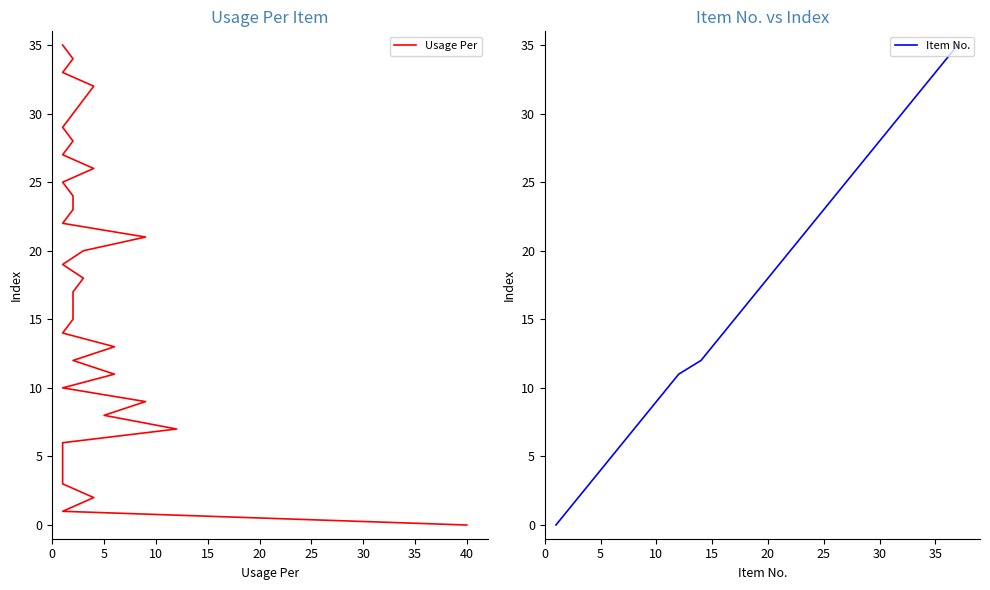

True or false: Item No. and Usage Per intersect in this chart.

False